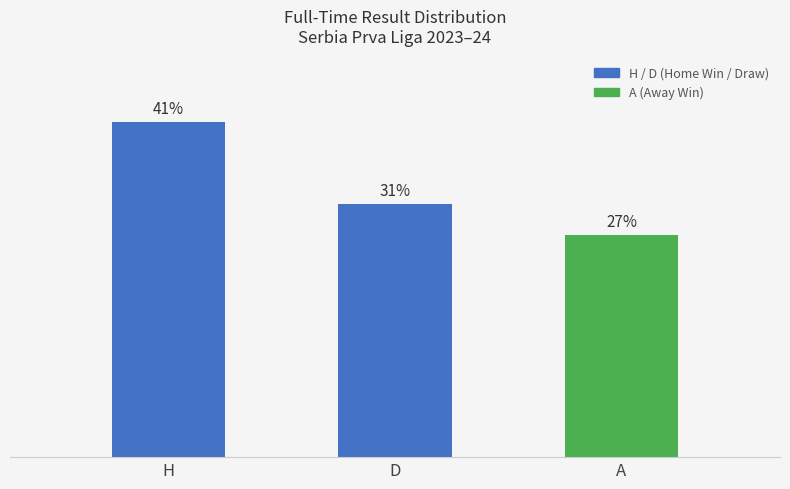

Are the bars horizontal?

No